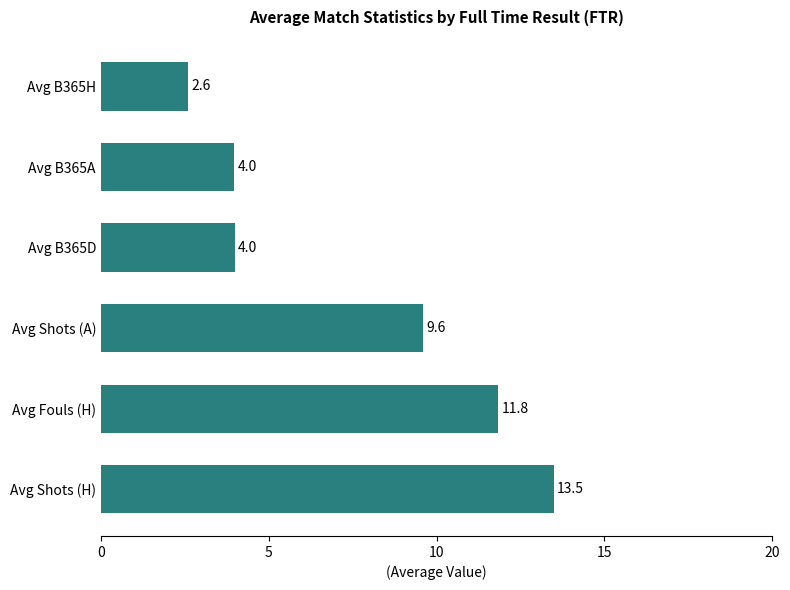

At which category does the chart reach its minimum across all series?

Avg B365H